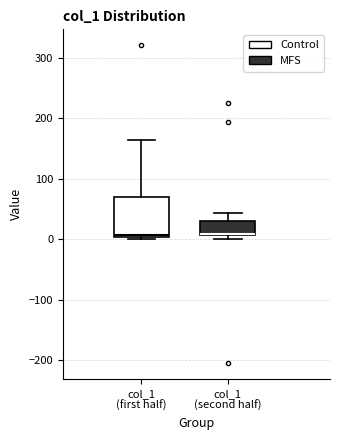

Reading left to right, read every box against the y-axis: the position of its median line, the range the box covers, and the ends of its whiskers. The values are not printed on the chart, so give them approximately, as read against the axis.

col_1 (first half): median 10, box 0 to 70, whiskers 0 (just below the box's lower edge) to 160
col_1 (second half): median 10, box 10 to 30, whiskers 0 to 40